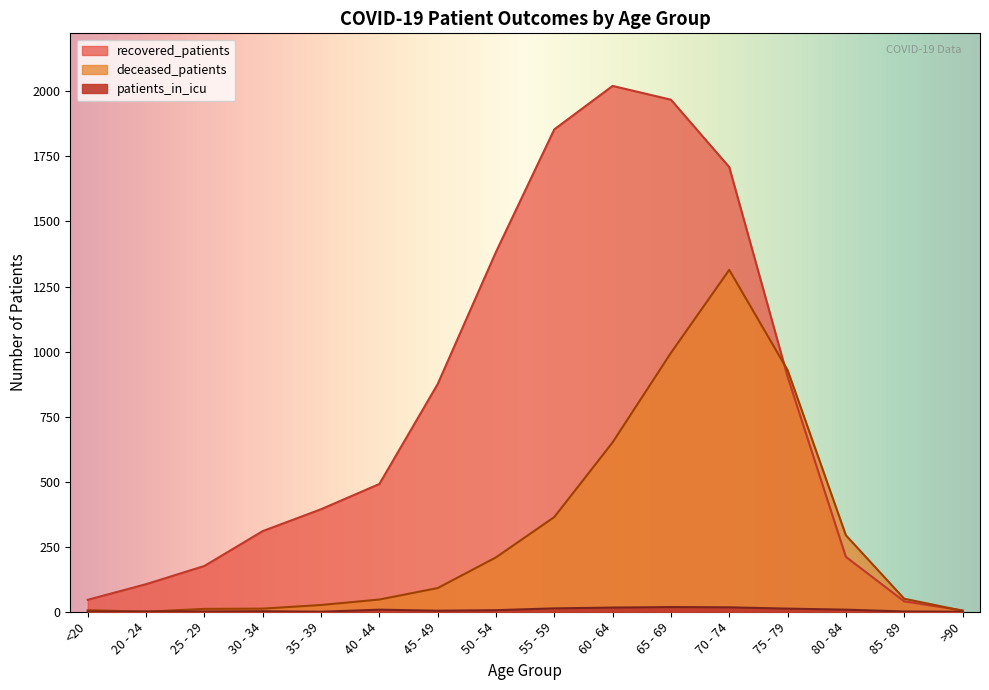

What position from the left is 55 - 59?

9